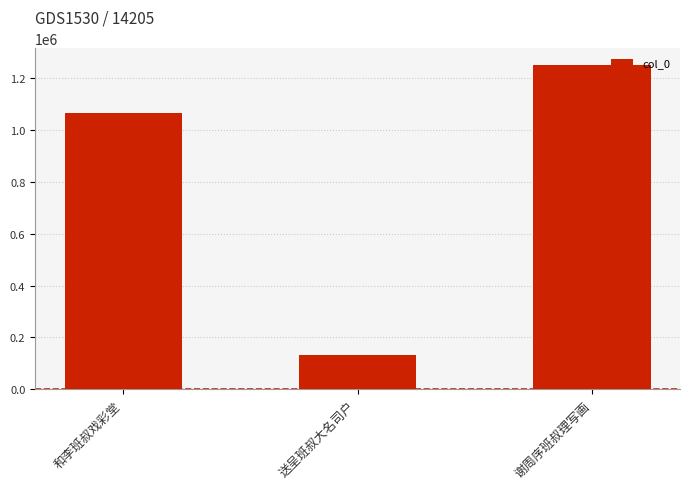

Is it true that the value at 谢周序班叔理写画 is 1252138?

True